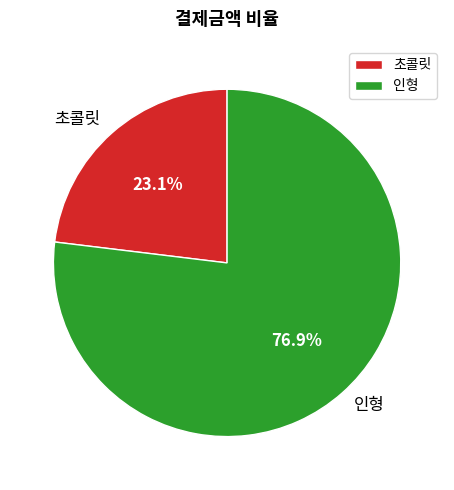

How many slices are in this pie chart?

2